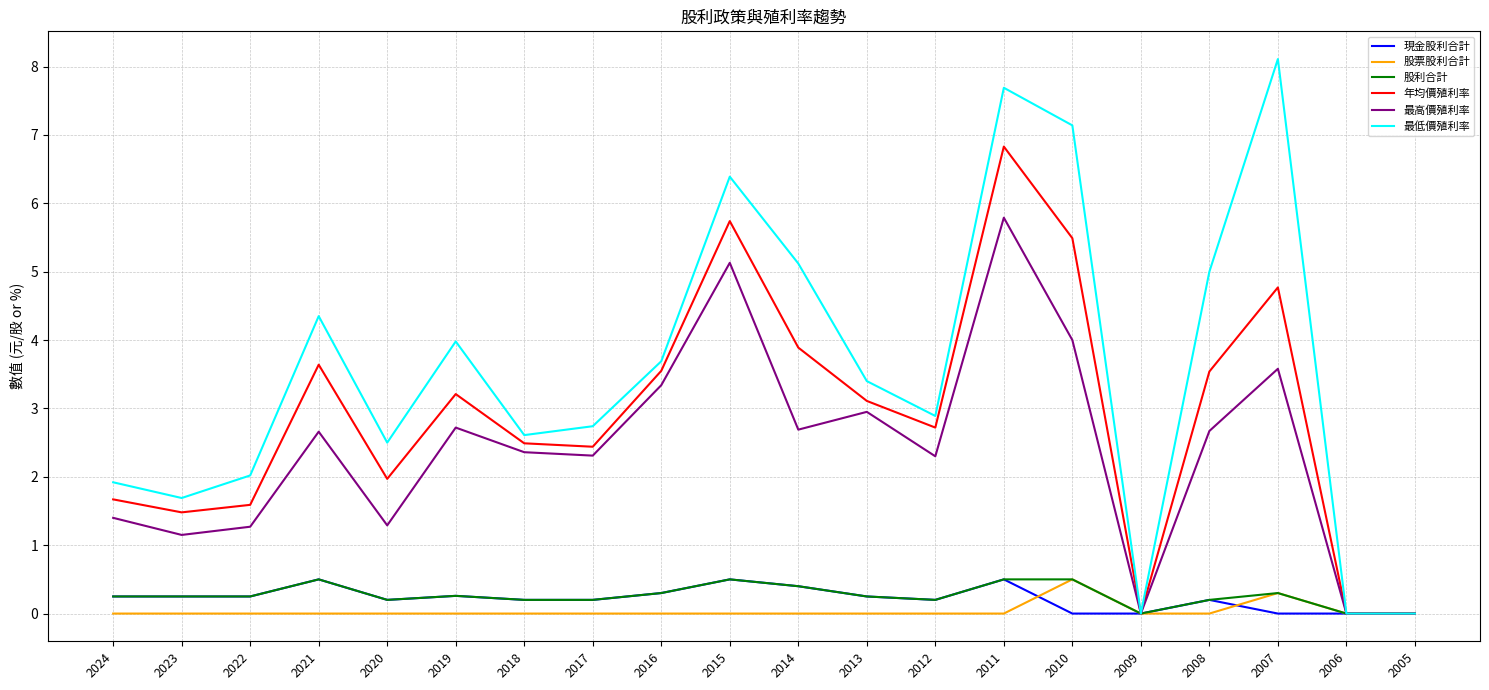

What value does the 股利合計 series have at 2019?

0.3